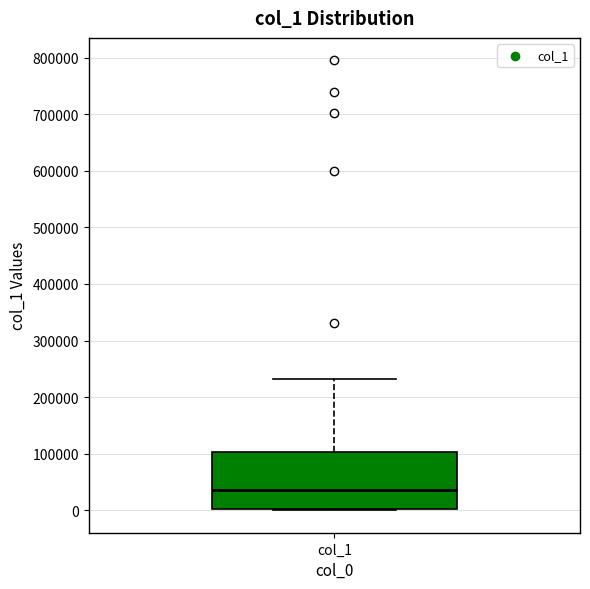

Read this box plot against the y-axis: the position of the median line, the range covered by the box, and the ends of both whiskers. The values are not printed on the chart, so give them approximately, as read against the axis.

median 40000, box 0 to 100000, whiskers 0 to 230000